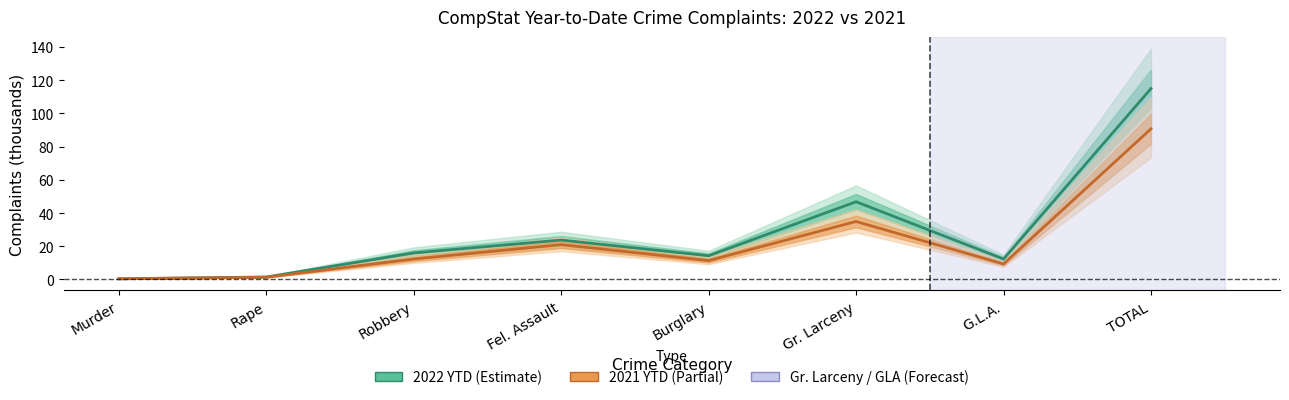

Reading left to right, extract all data points from this chart.

2022 YTD: 0.4	1.5	16.0	23.7	14.3	46.8	12.3	115.0
2021 YTD: 0.4	1.4	12.3	21.0	11.4	34.9	9.3	90.7